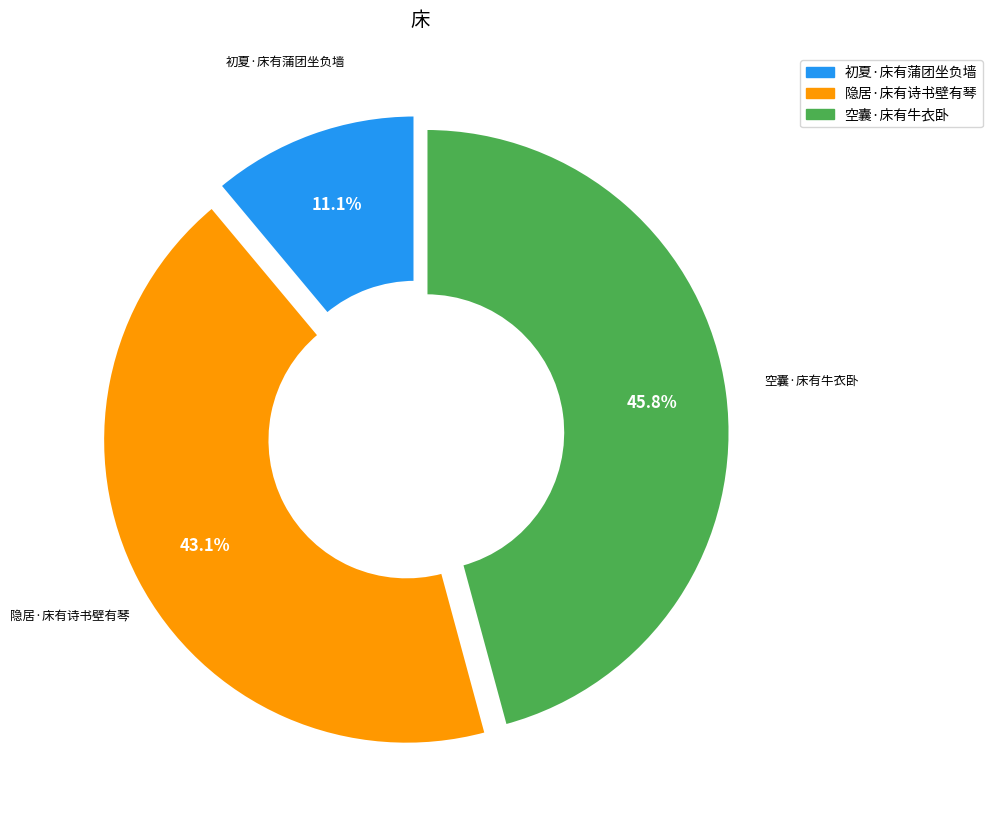

Between 初夏·床有蒲团坐负墙 and 隐居·床有诗书壁有琴, which is larger?

隐居·床有诗书壁有琴